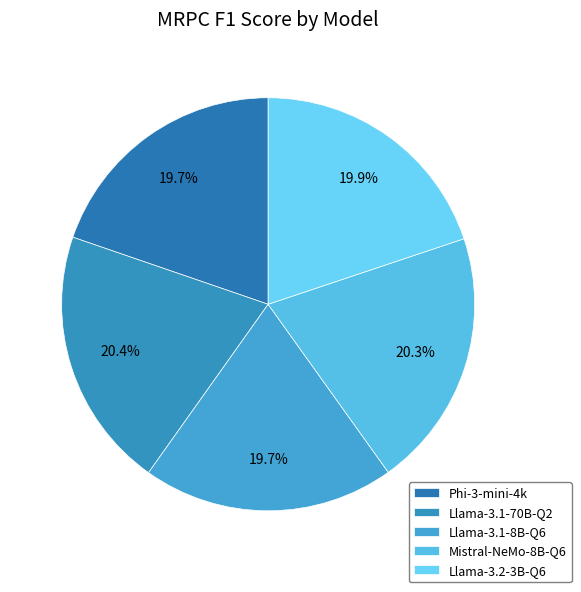

Count the number of slices in the pie.

5